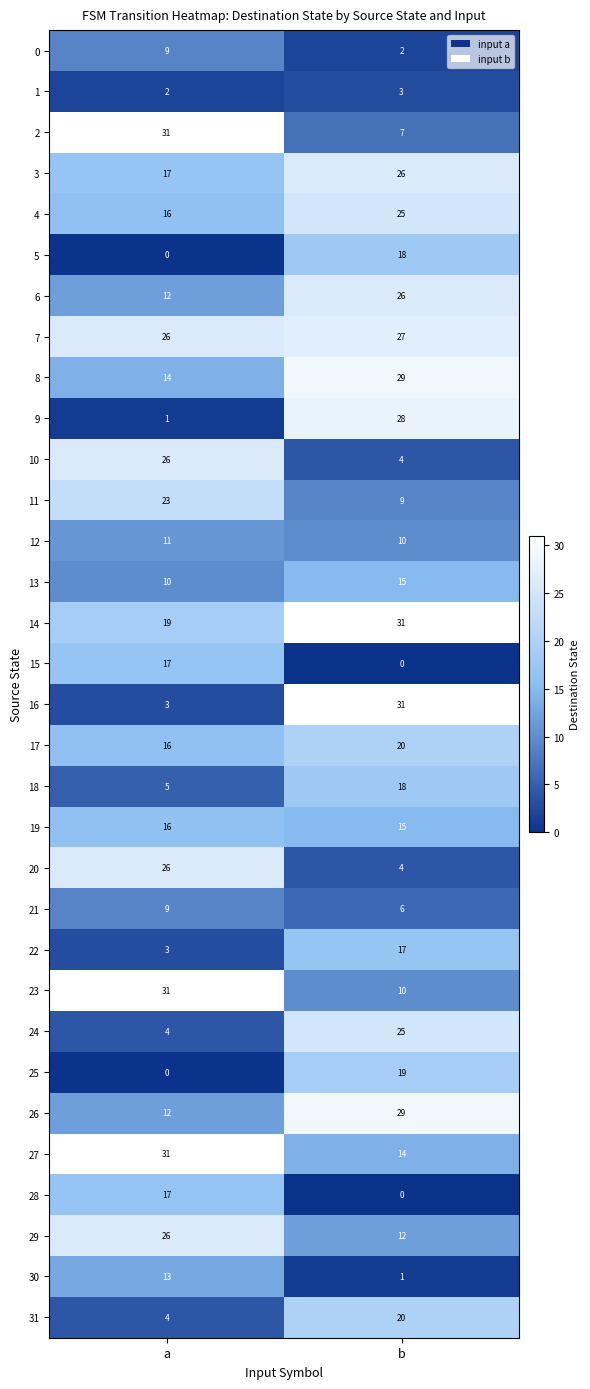

What is the spread (max minus min) of values at a?

31